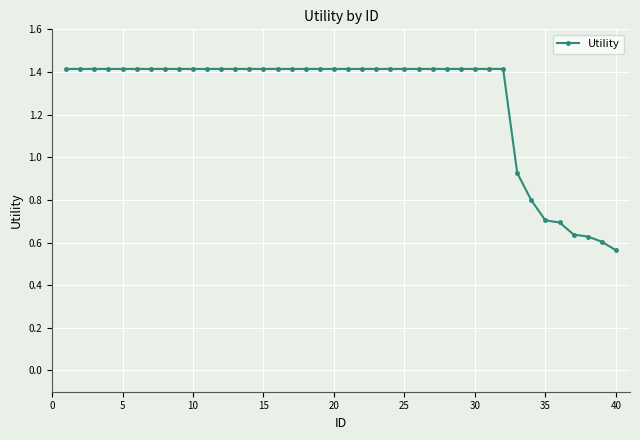

What is the average value?

1.3